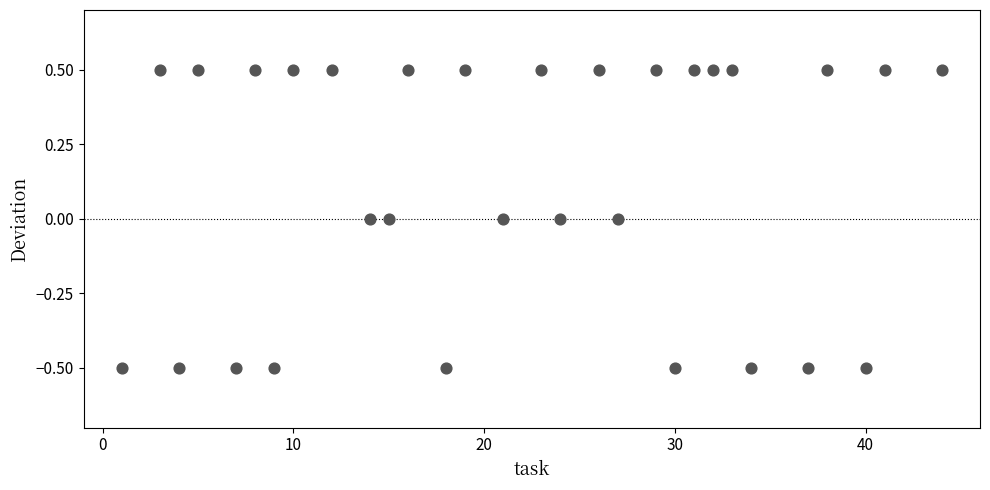

What is the range of Y values (max minus min)?

1.0